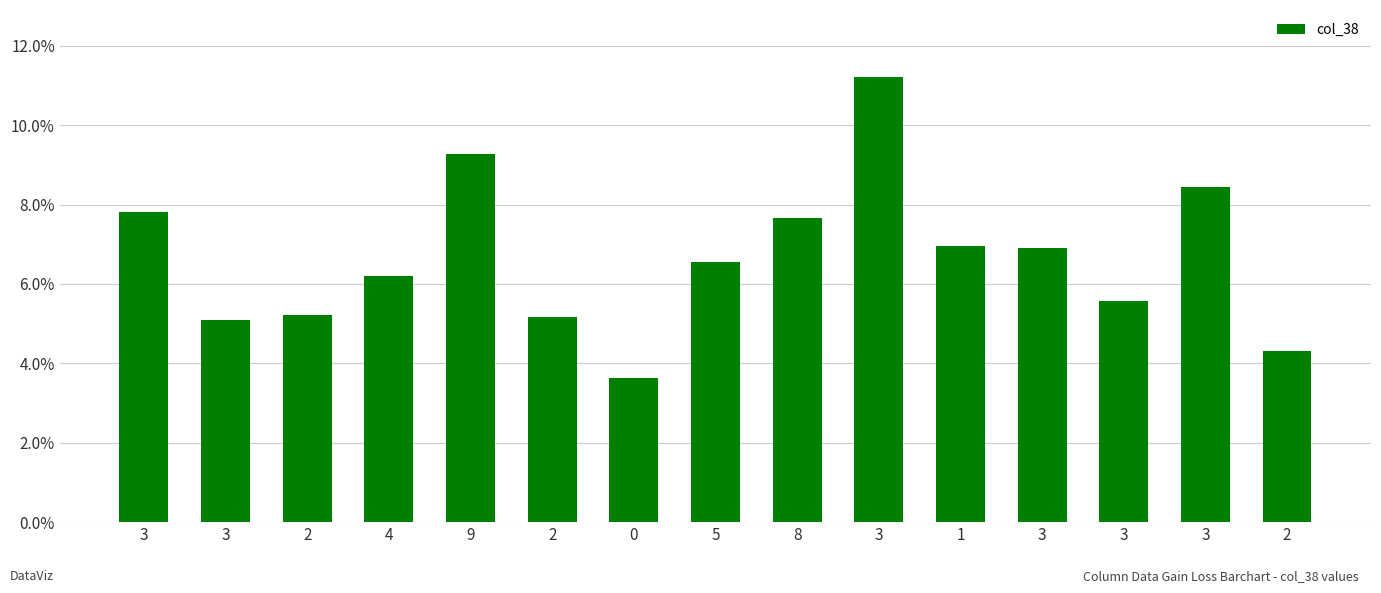

List the labels in order of value, smallest first.

0, 2, 3, 2, 2, 3, 4, 5, 3, 1, 8, 3, 3, 9, 3